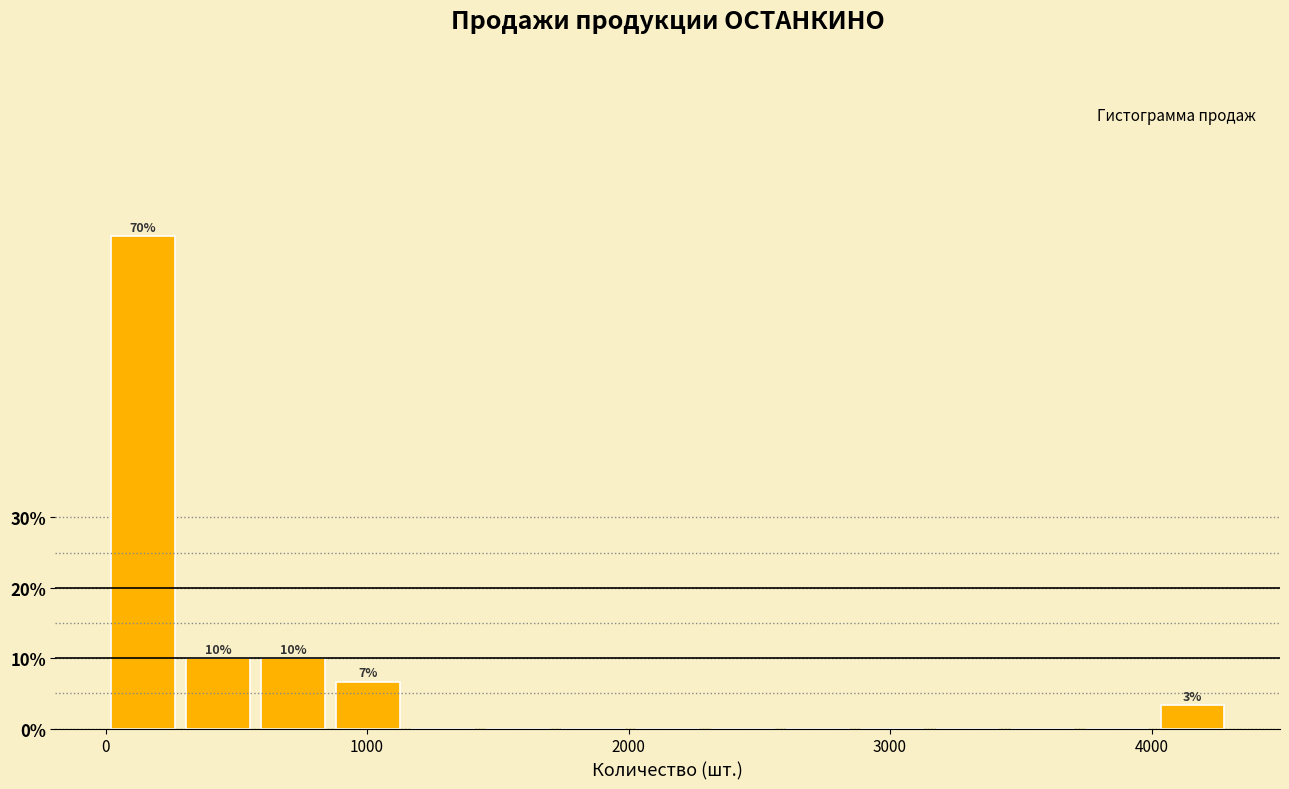

Read against the x-axis, roughly where is the centre of the tallest bar?

100